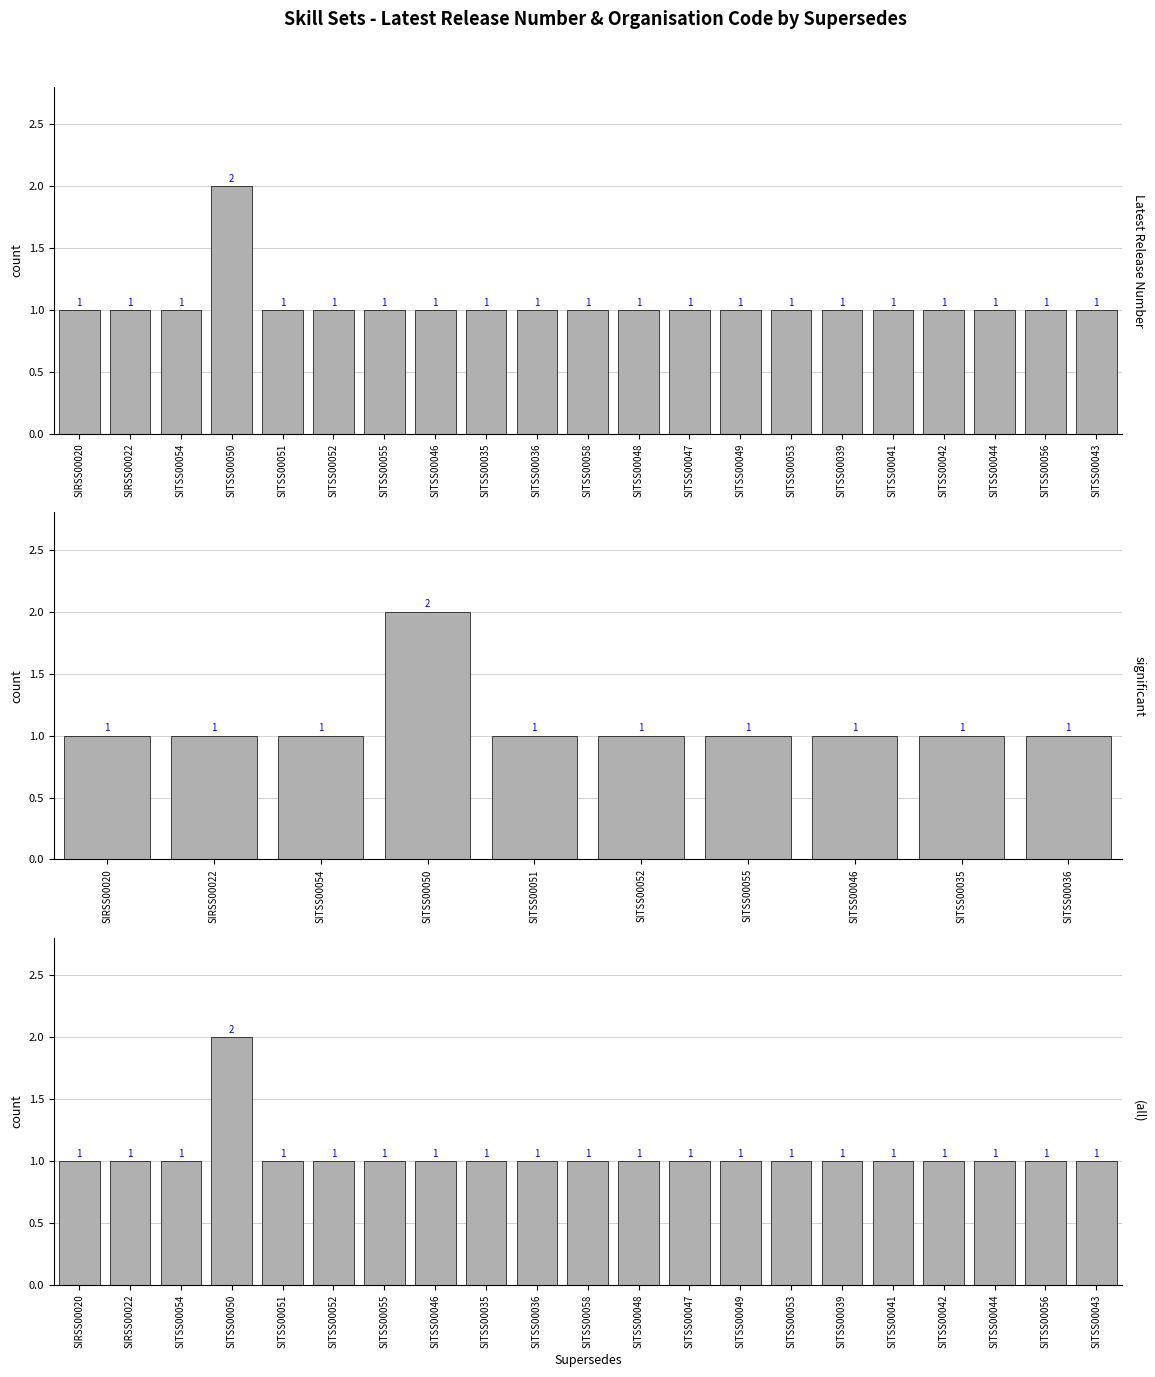

What position from the left is SITSS00053?

15